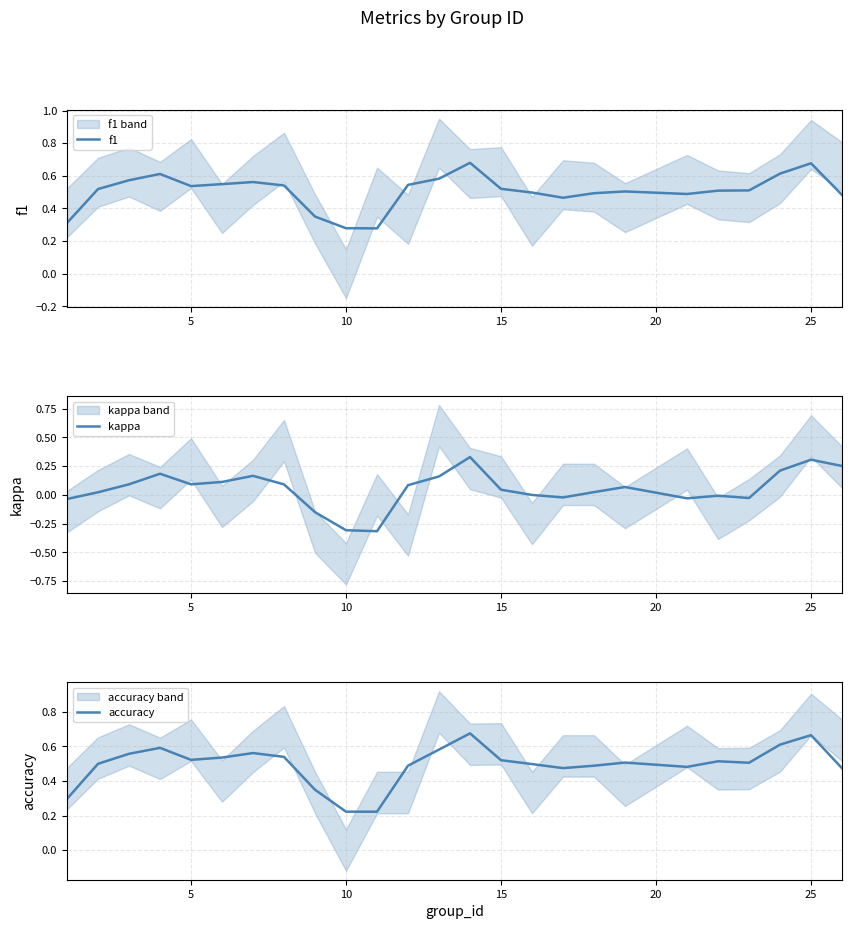

What is the lowest value of the kappa series?

-0.3